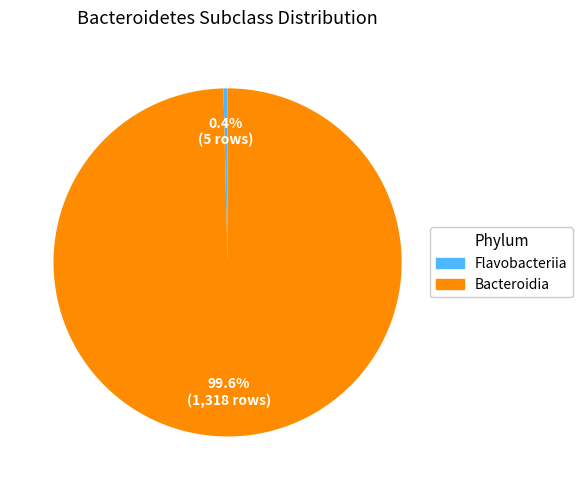

Is there a majority slice in this chart?

Yes